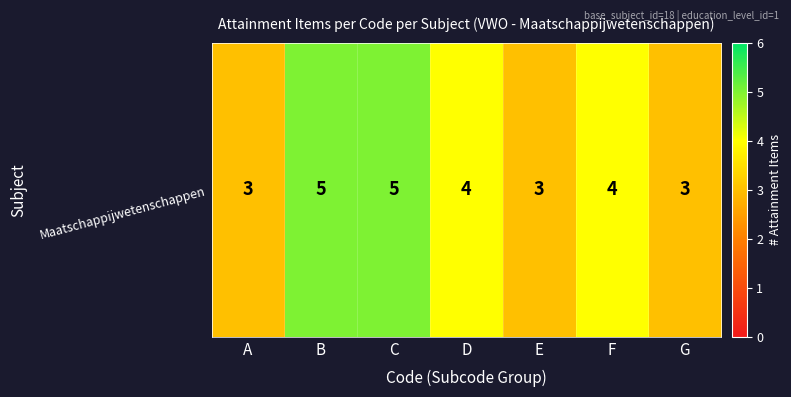

Between D and G, which is larger?

D